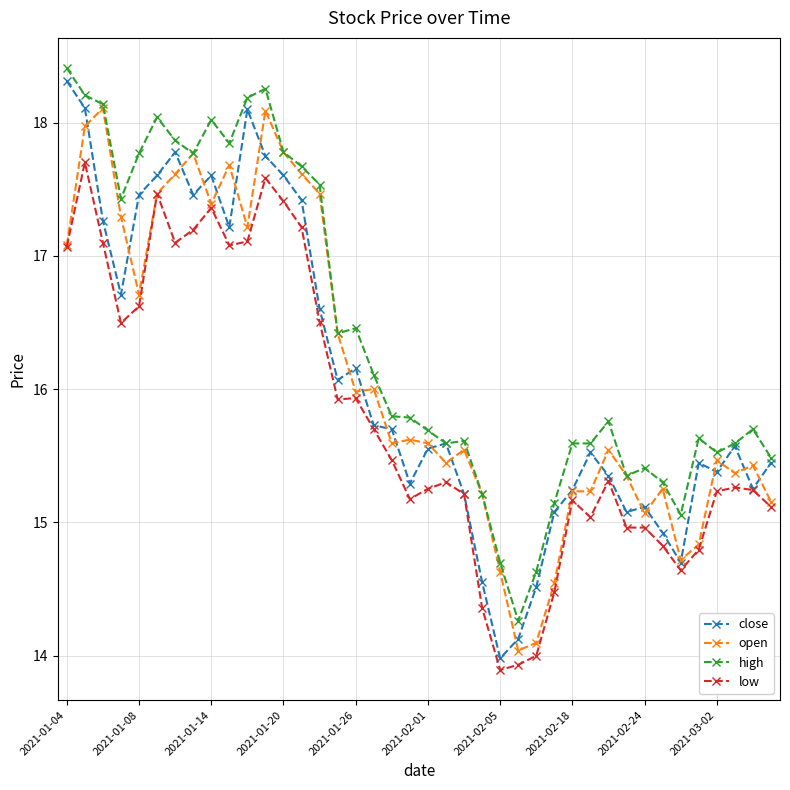

True or false: low and high intersect in this chart.

False